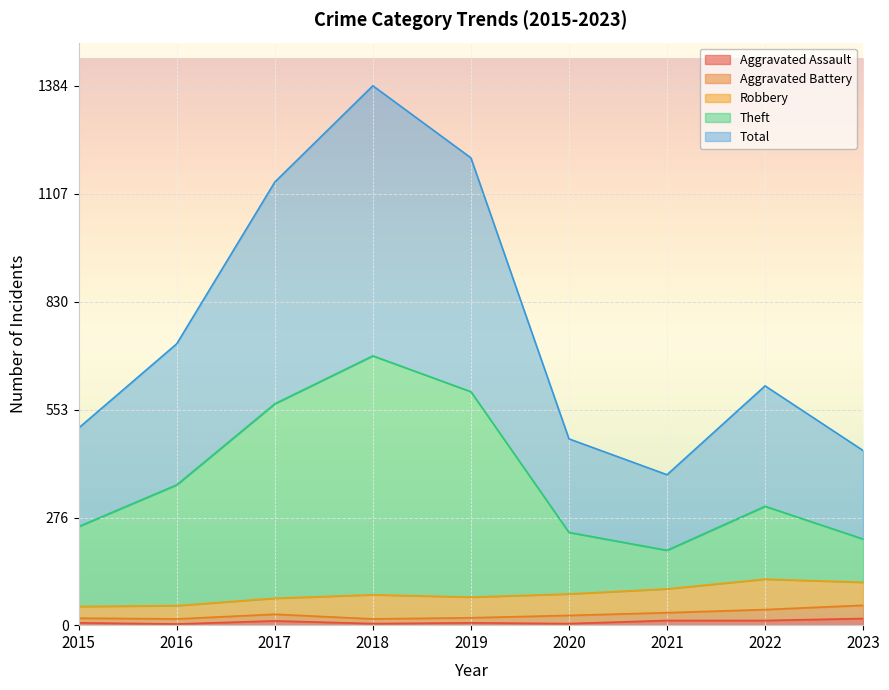

Where does the Theft series first go above 305?

2016